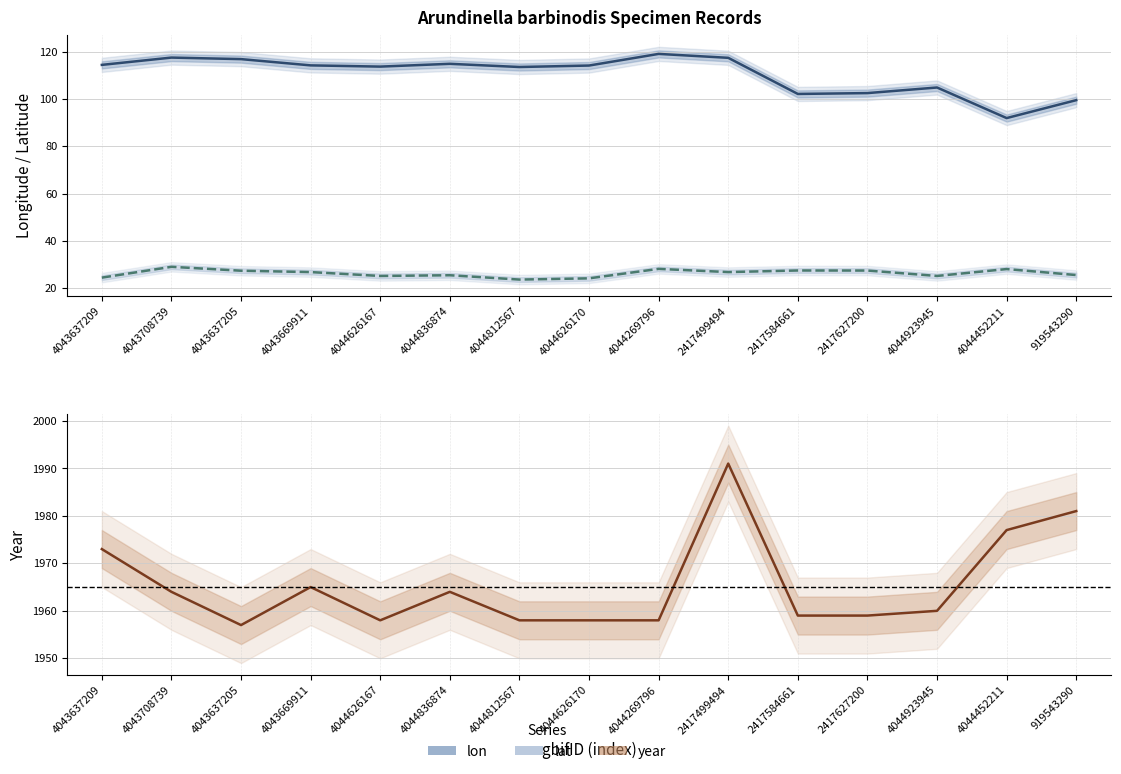

Reading right to left, transcribe all the data shown in this chart.

lon: 99.5	92.0	104.9	102.5	102.2	117.5	119.1	114.2	113.6	114.9	113.8	114.3	116.9	117.6	114.5
lat: 25.5	28.0	25.1	27.4	27.4	26.7	28.1	24.1	23.6	25.4	25.1	26.7	27.3	28.9	24.4
year: 1981.0	1977.0	1960.0	1959.0	1959.0	1991.0	1958.0	1958.0	1958.0	1964.0	1958.0	1965.0	1957.0	1964.0	1973.0